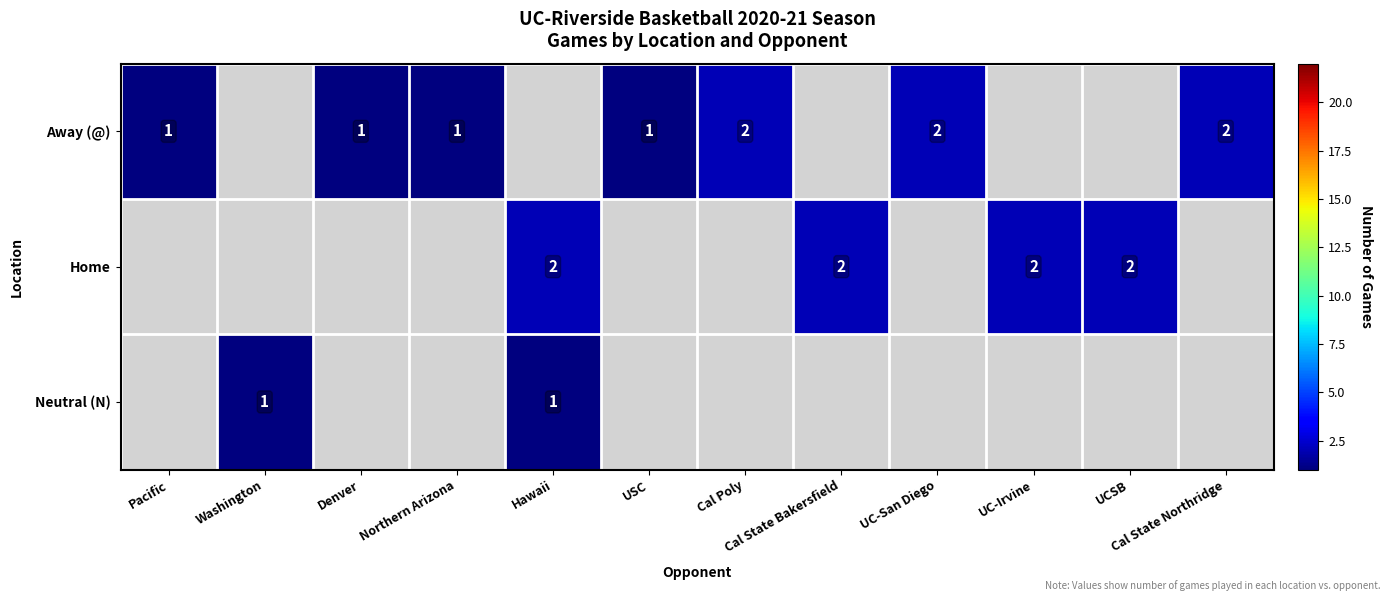

The Away (@) series shows 0 at Northern Arizona. True or false?

False